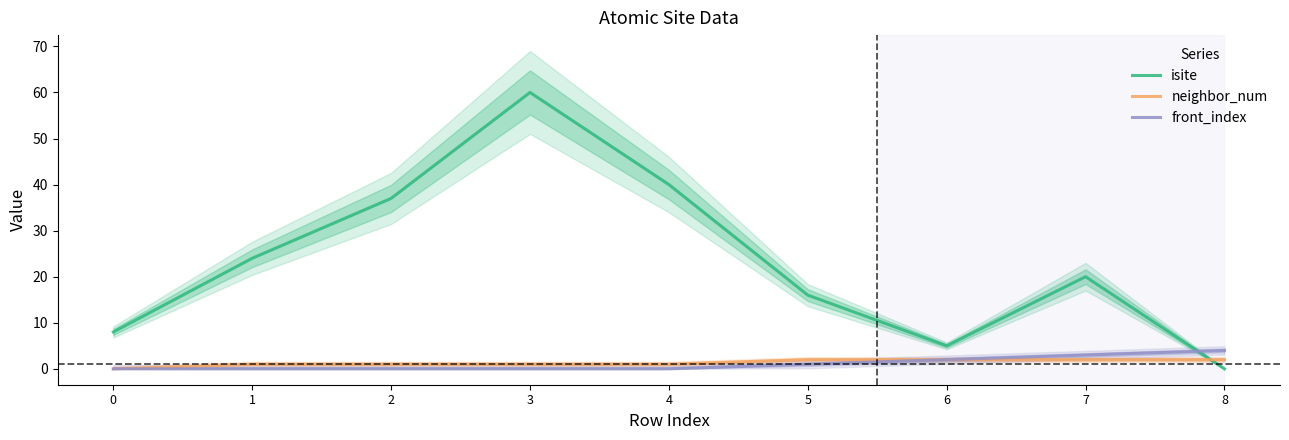

Is it true that front_index equals 1 at 1?

False